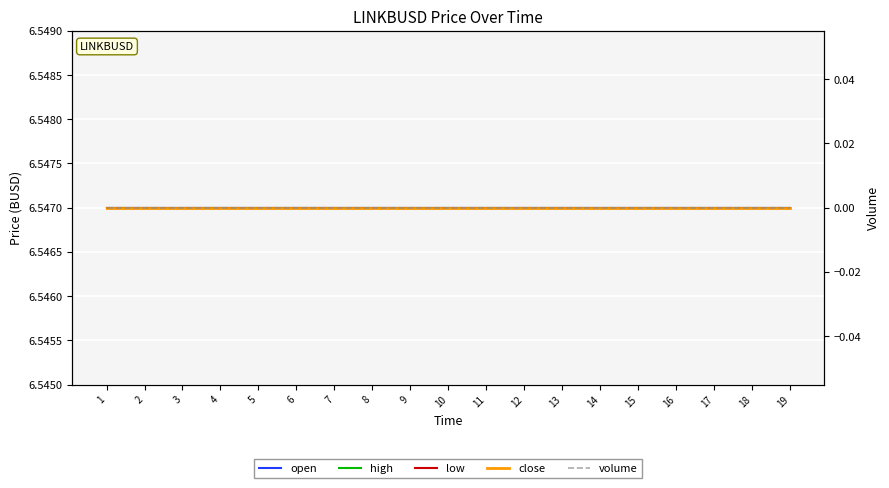

Which series has the largest total across all categories?

open